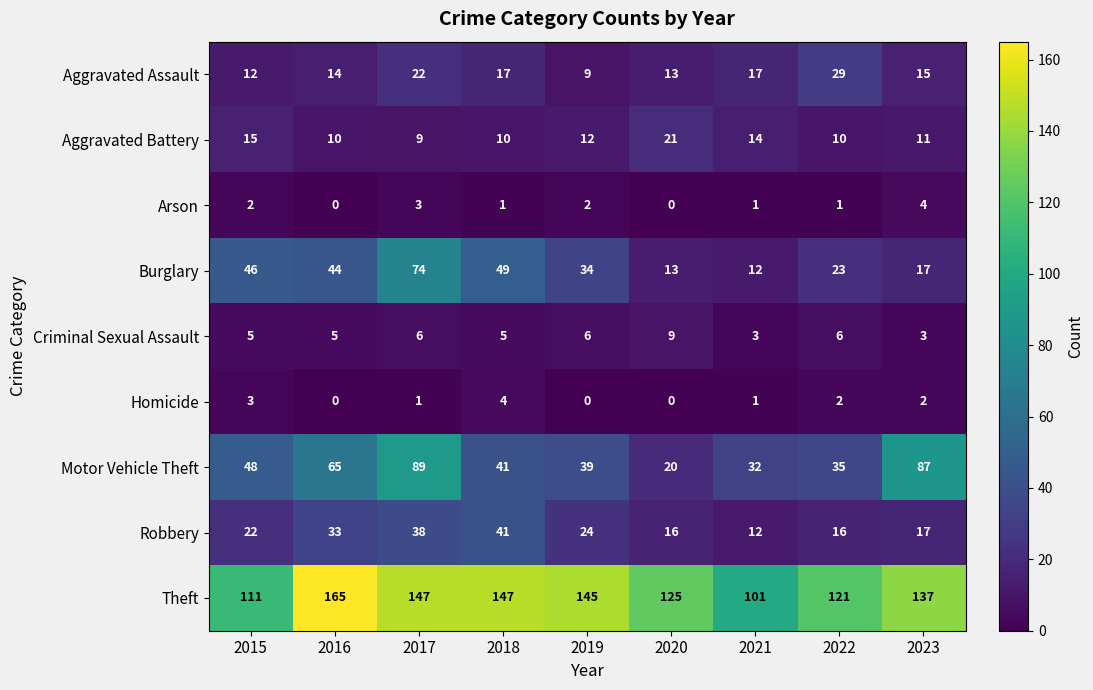

True or false: Aggravated Assault has a value of 3 at 2015.

False